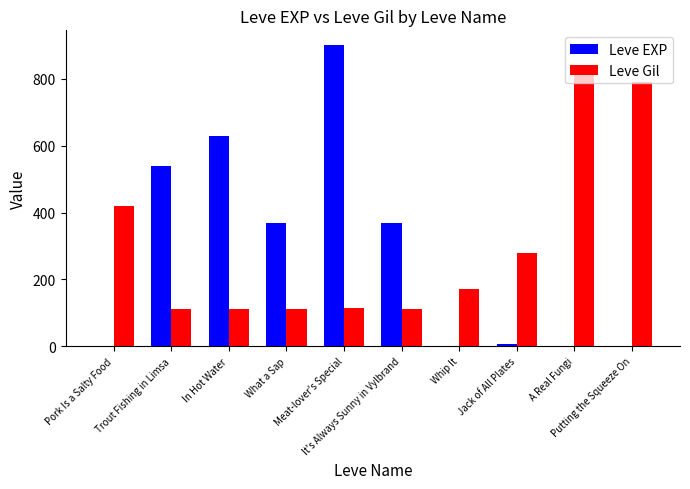

Count the number of data series in this chart.

2